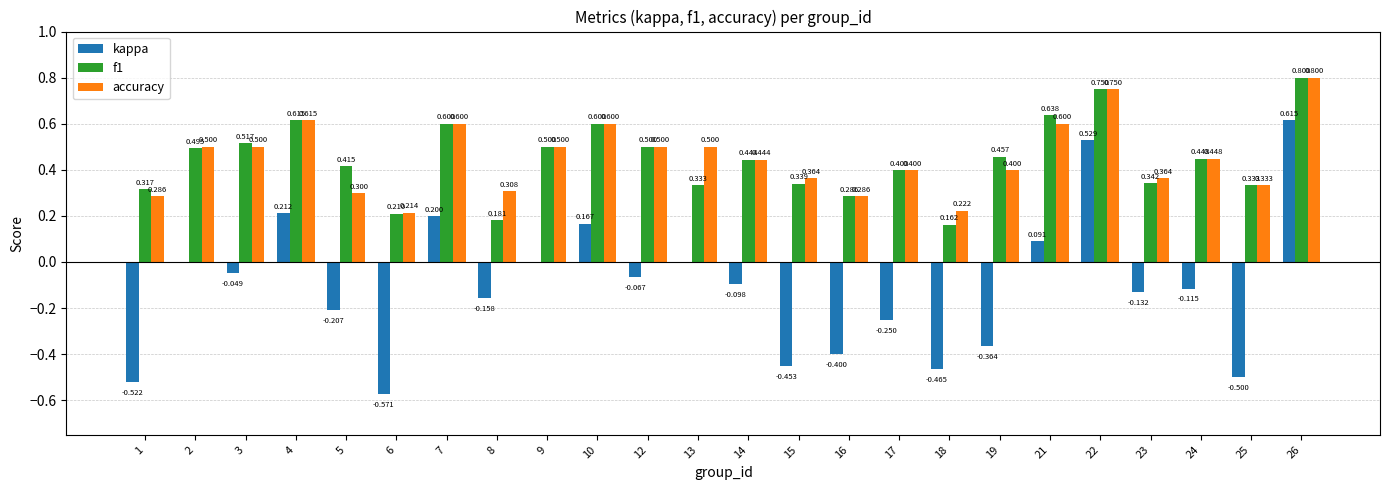

What is the average value of the accuracy series?

0.5